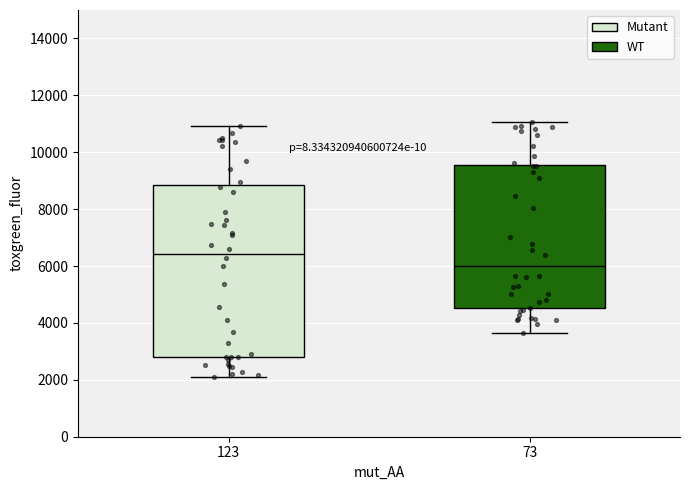

Where is the lower edge of the box at x = 123 on the y-axis? The values are not printed on the chart, so give them approximately, as read against the axis.

2800